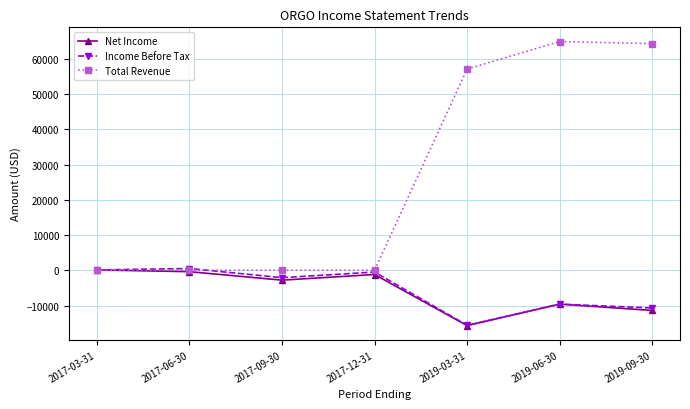

Where is the first local minimum for Income Before Tax?

2017-09-30